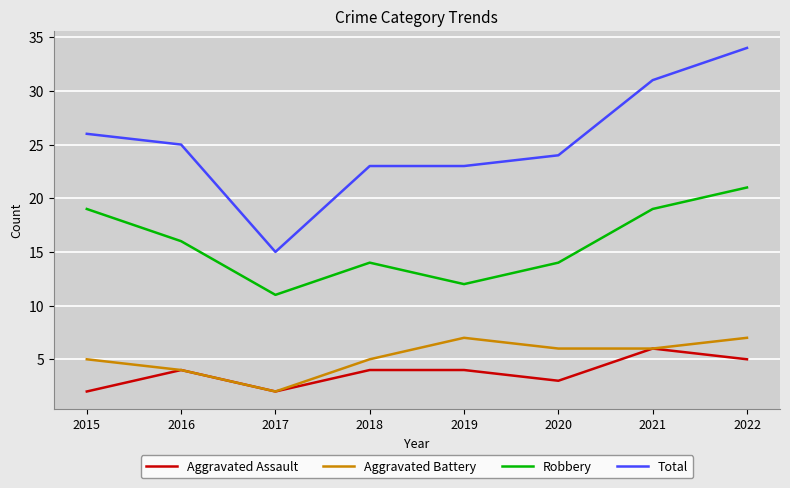

At which label is Total closest to 24?

2020